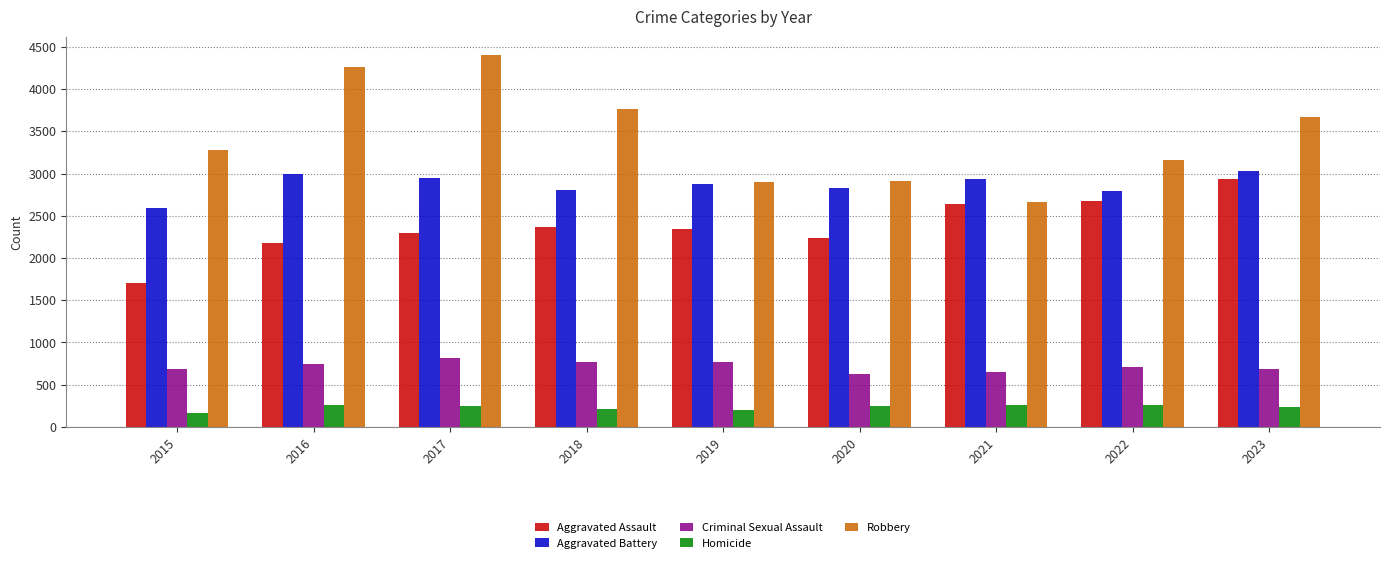

True or false: Robbery has a value of 3160 at 2022.

True